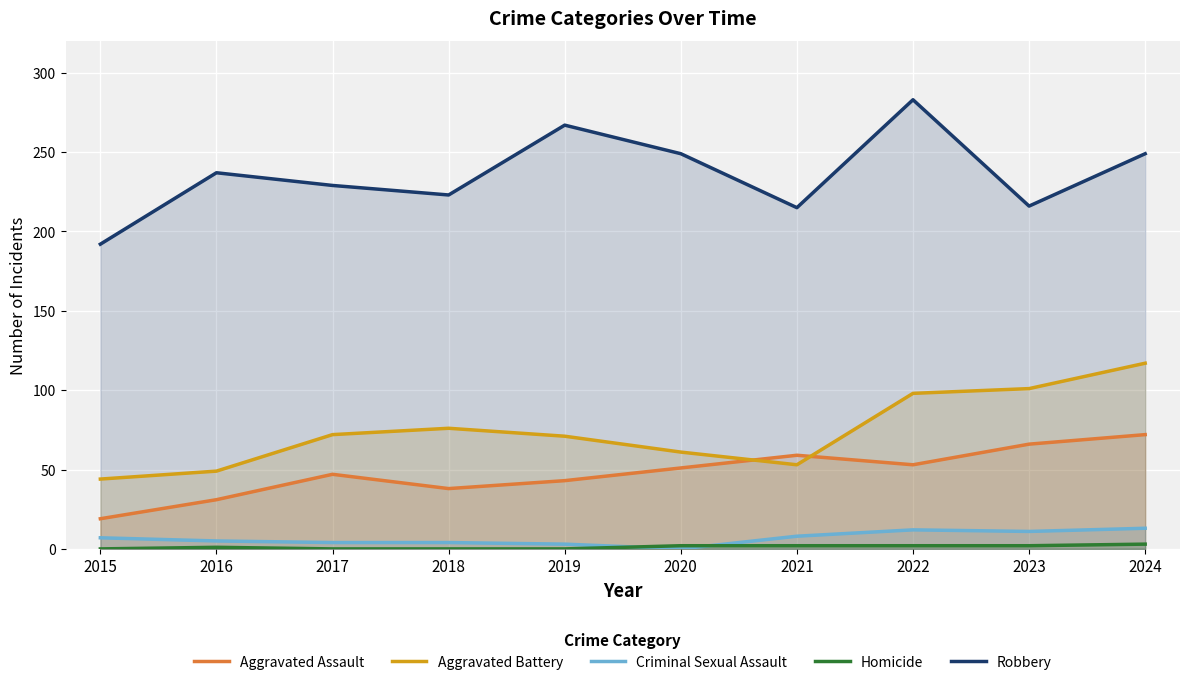

At which category does Aggravated Assault reach its first local valley?

2018